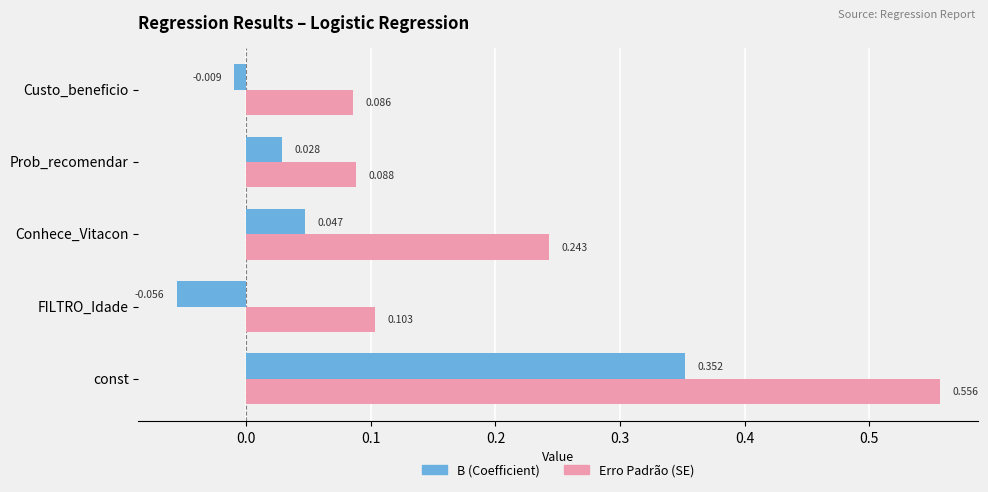

At which category is the sum across all series the highest?

const